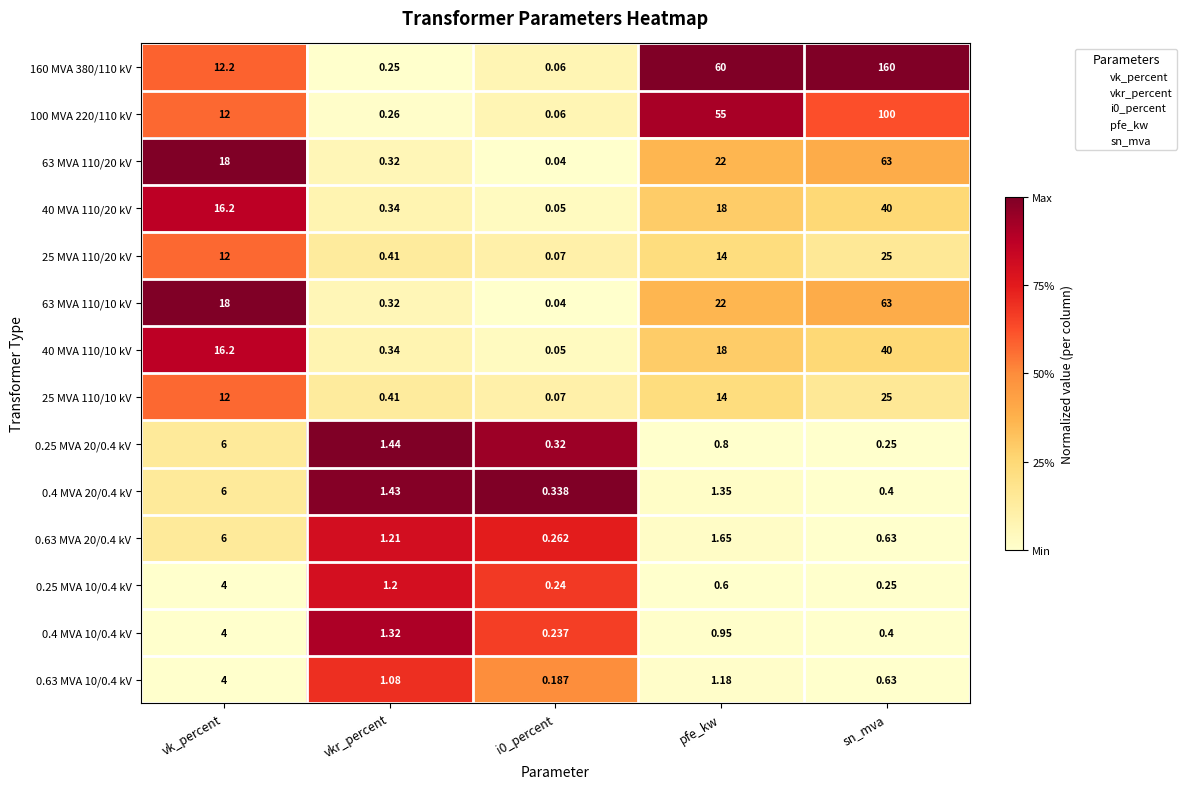

How many series are shown in this chart?

14